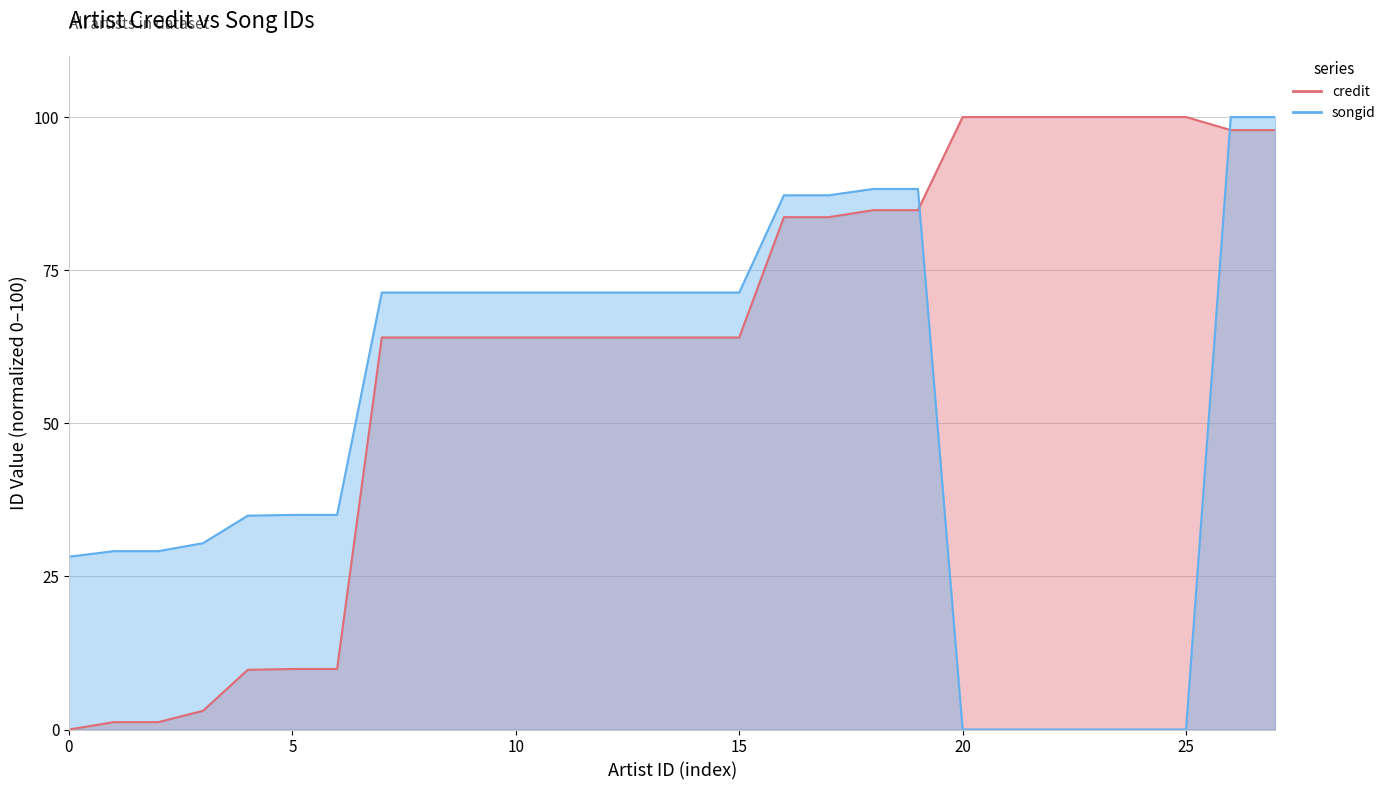

What is the label of the 7th point from the right?

867864